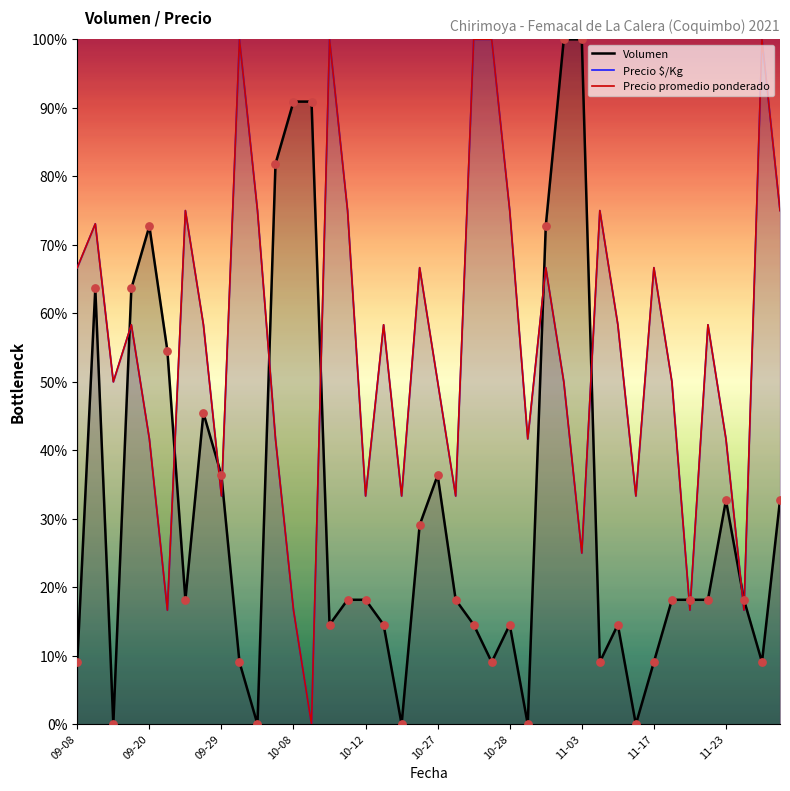

Which series contains the highest Y value?

Volumen